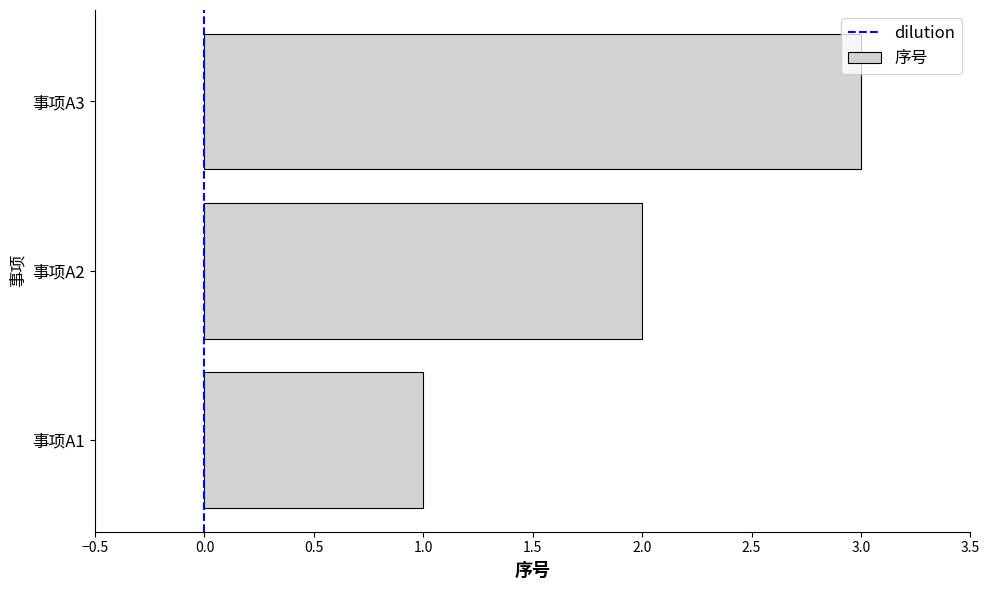

What is the maximum value shown in the chart?

3